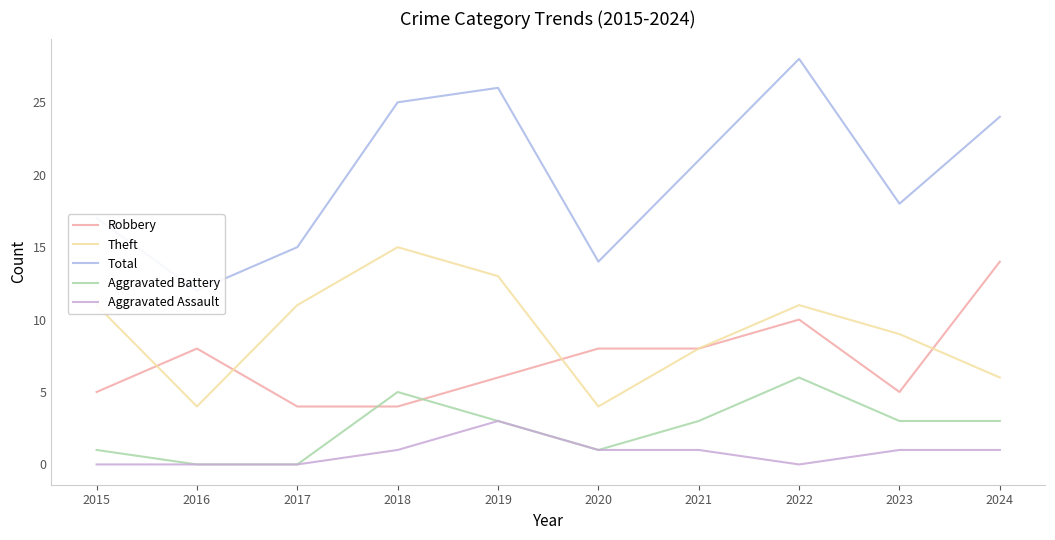

Rank the series by their maximum value, from highest to lowest.

Total, Theft, Robbery, Aggravated Battery, Aggravated Assault